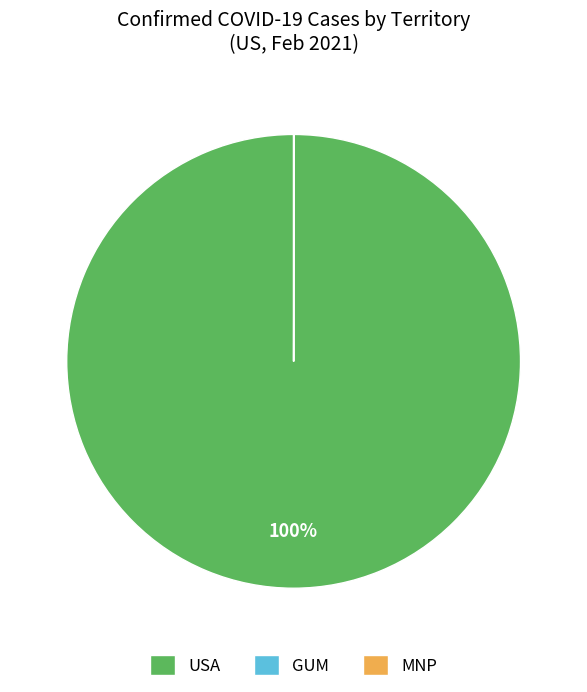

To the nearest percent, what is the difference between the largest and smallest slice percentages?

100%